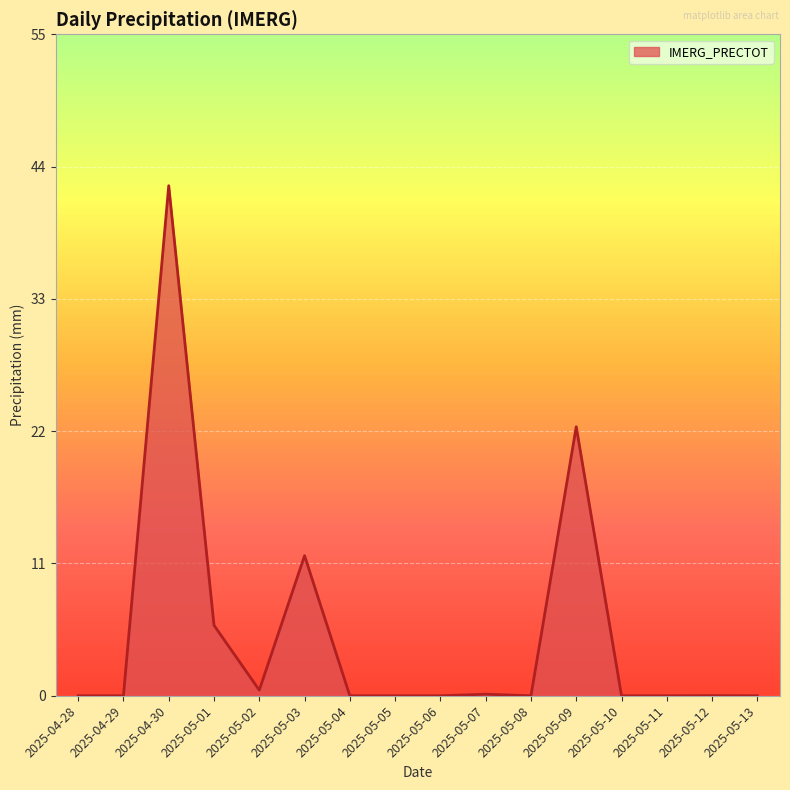

Is it true that the value at 2025-05-08 is -29.4?

False